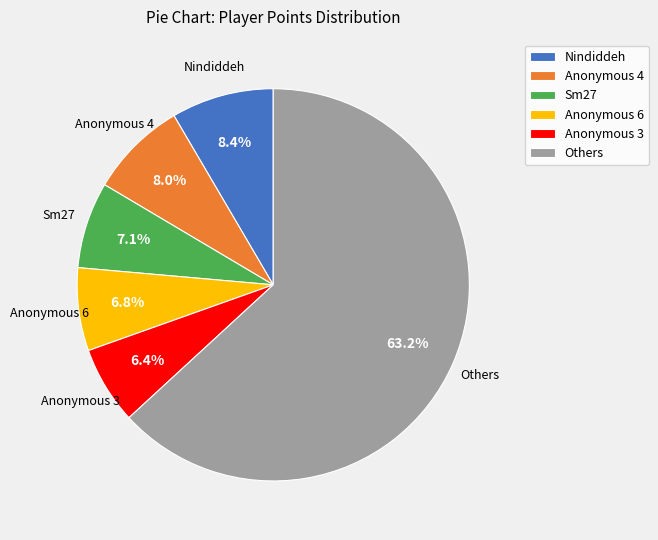

Does any single category account for the majority?

Yes